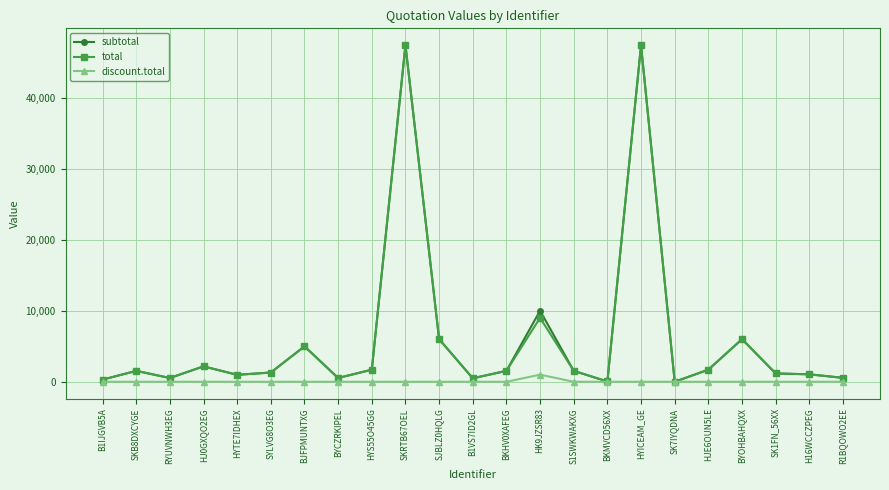

What is the label of the 7th point from the left?

BJFPMUNTXG